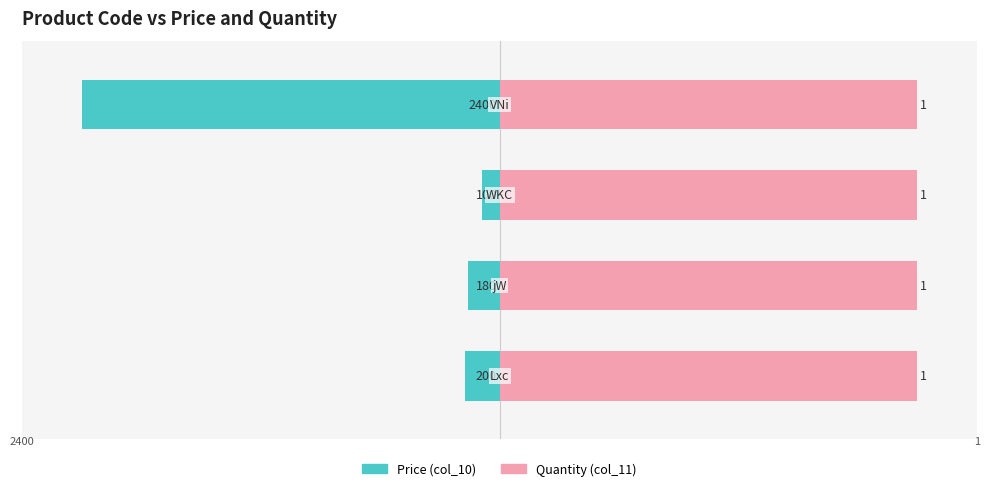

How many groups of bars are there?

4